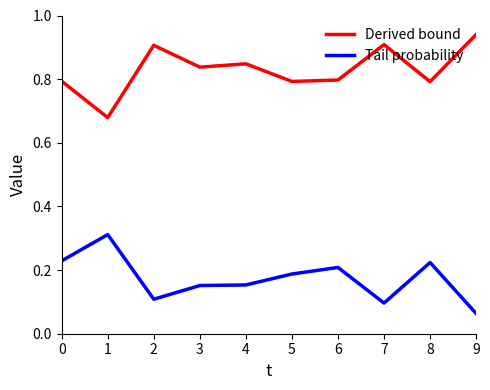

List the series in order of their overall mean, lowest first.

Tail probability, Derived bound